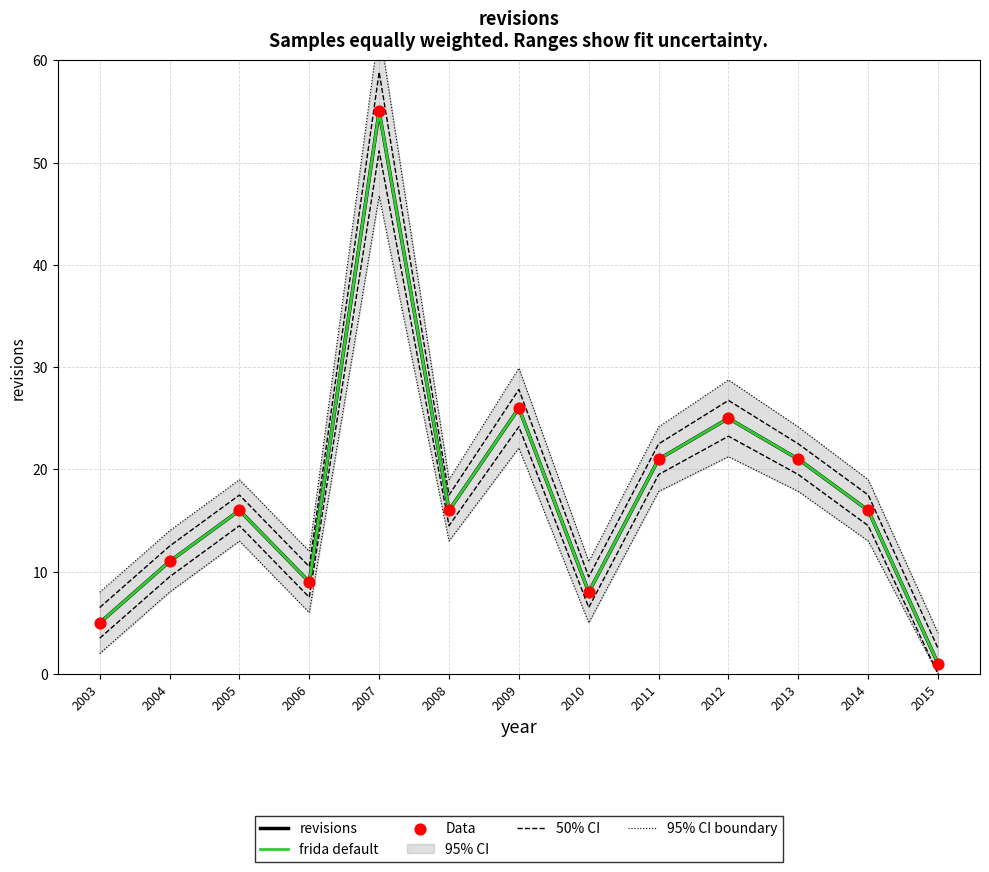

Which series reaches the minimum Y coordinate?

revisions